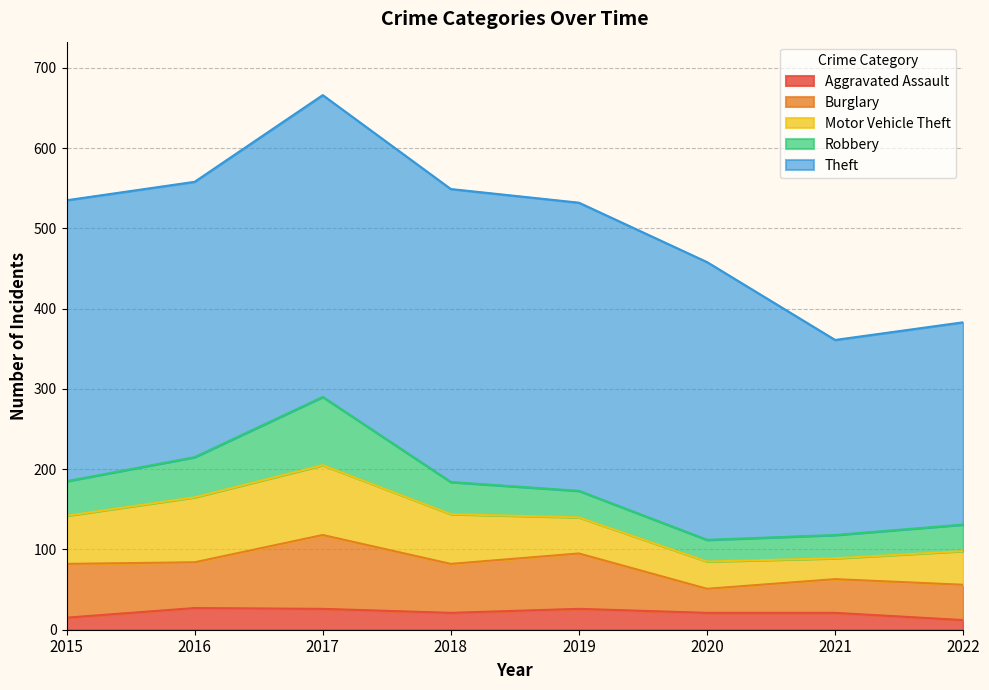

True or false: Theft and Motor Vehicle Theft cross at least once.

False